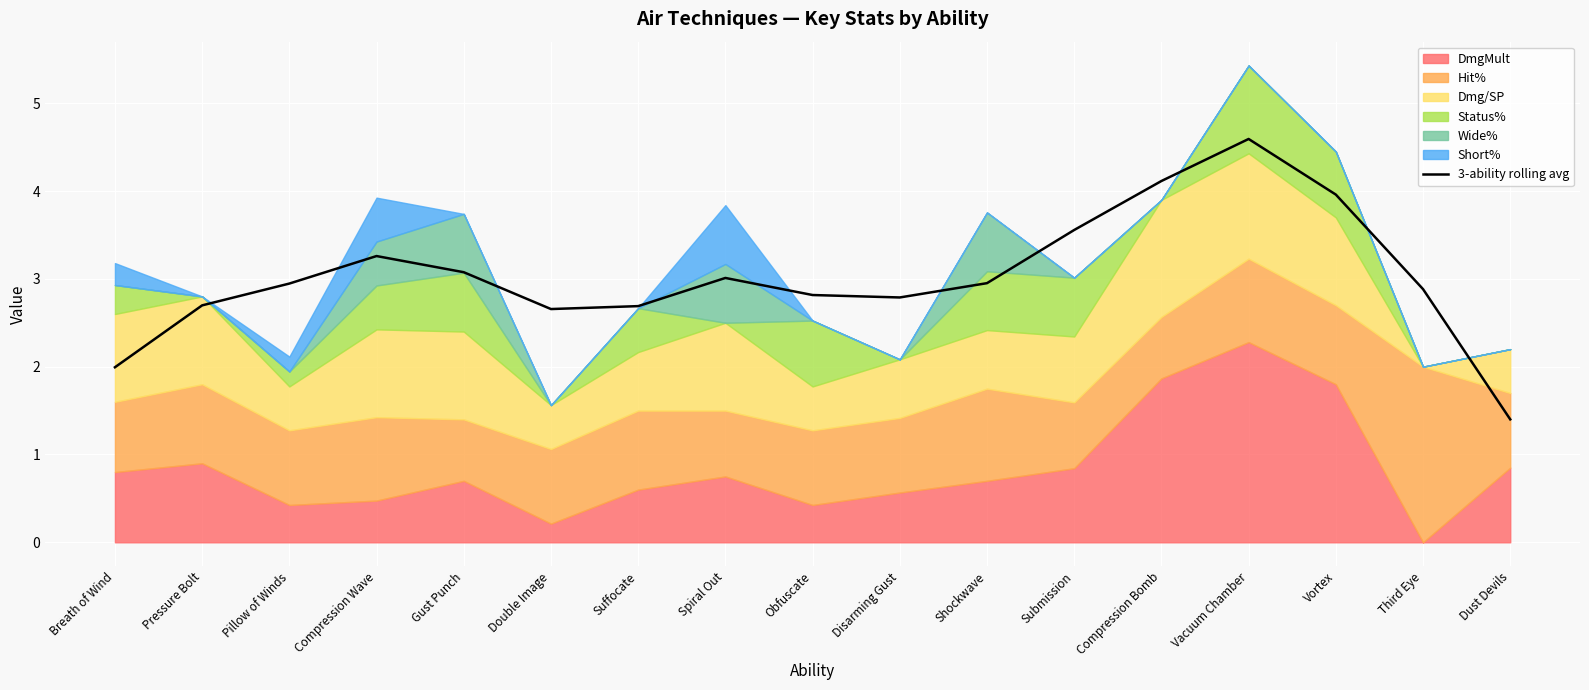

Reading right to left, what are all the values shown in this chart?

Dust Devils=1.4	Third Eye=2.9	Vortex=4.0	Vacuum Chamber=4.6	Compression Bomb=4.1	Submission=3.6	Shockwave=3.0	Disarming Gust=2.8	Obfuscate=2.8	Spiral Out=3.0	Suffocate=2.7	Double Image=2.7	Gust Punch=3.1	Compression Wave=3.3	Pillow of Winds=2.9	Pressure Bolt=2.7	Breath of Wind=2.0